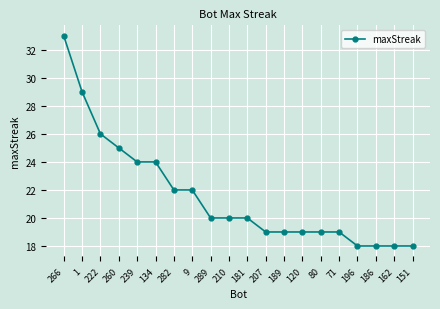

Count the number of categories in the chart.

20